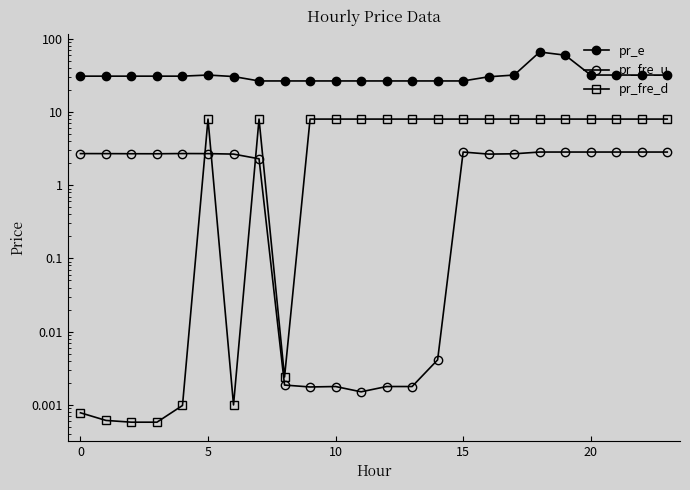

What are all the series names shown in the legend?

pr_e, pr_fre_u, pr_fre_d